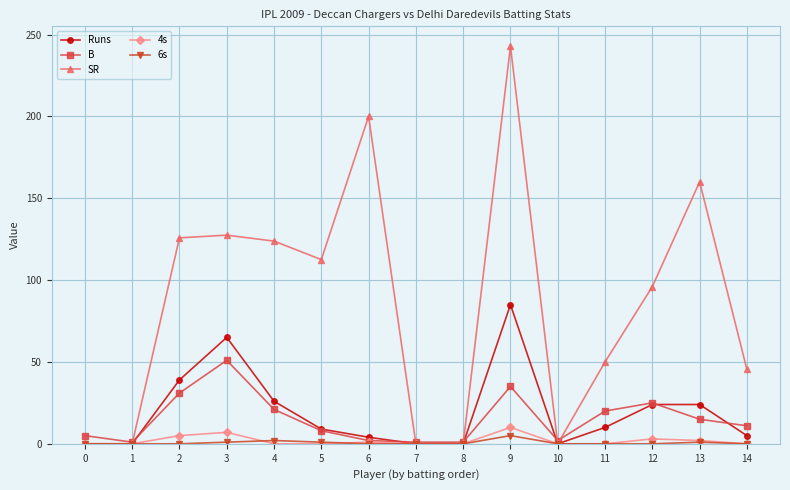

Is this an area chart (filled region under the line)?

No